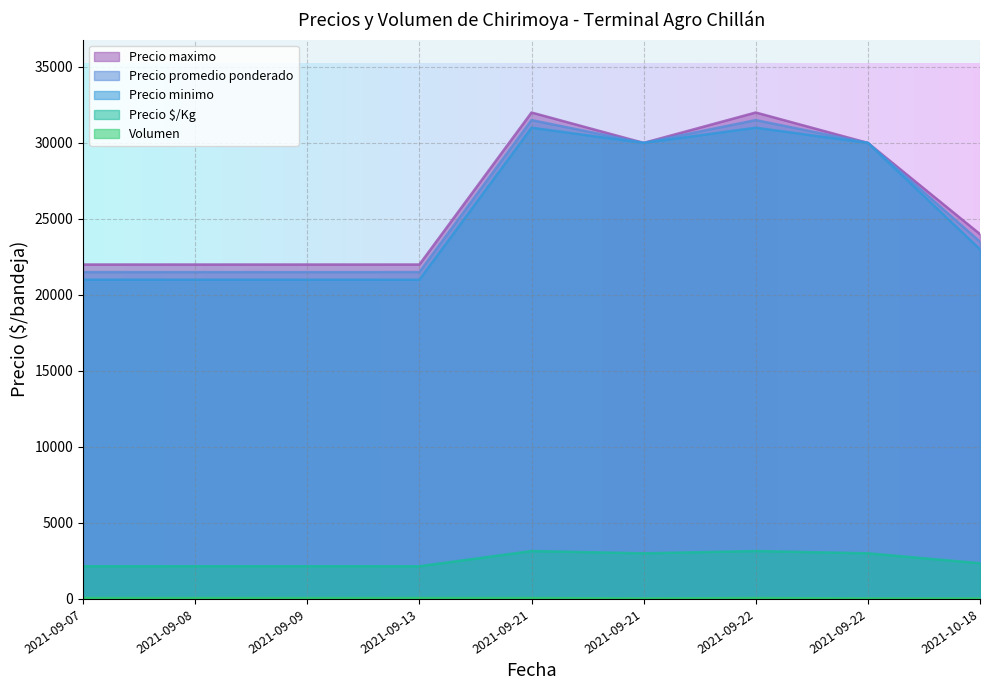

How many data points does each series have?

9